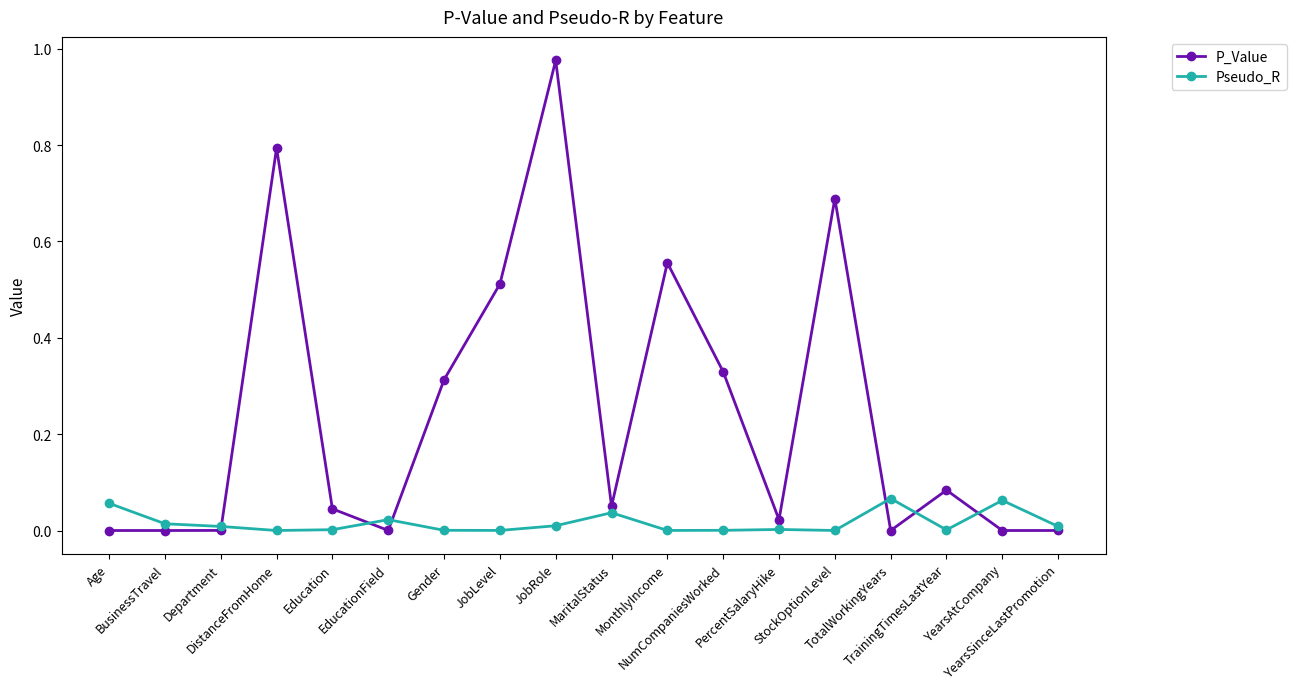

Rank the series by their average value, from highest to lowest.

P_Value, Pseudo_R